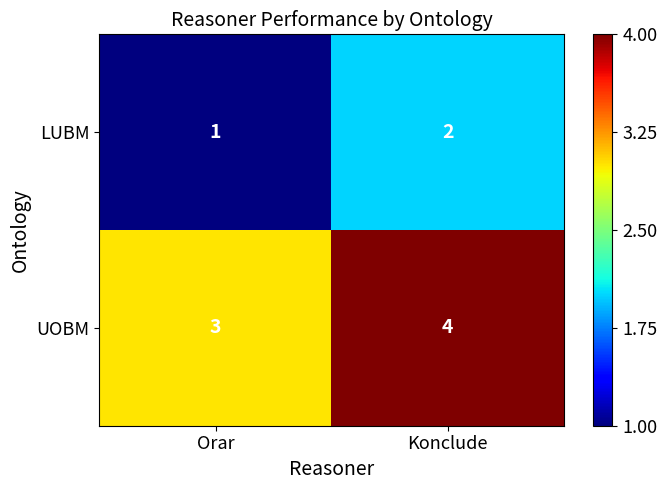

At which category is the sum across all series the highest?

Konclude